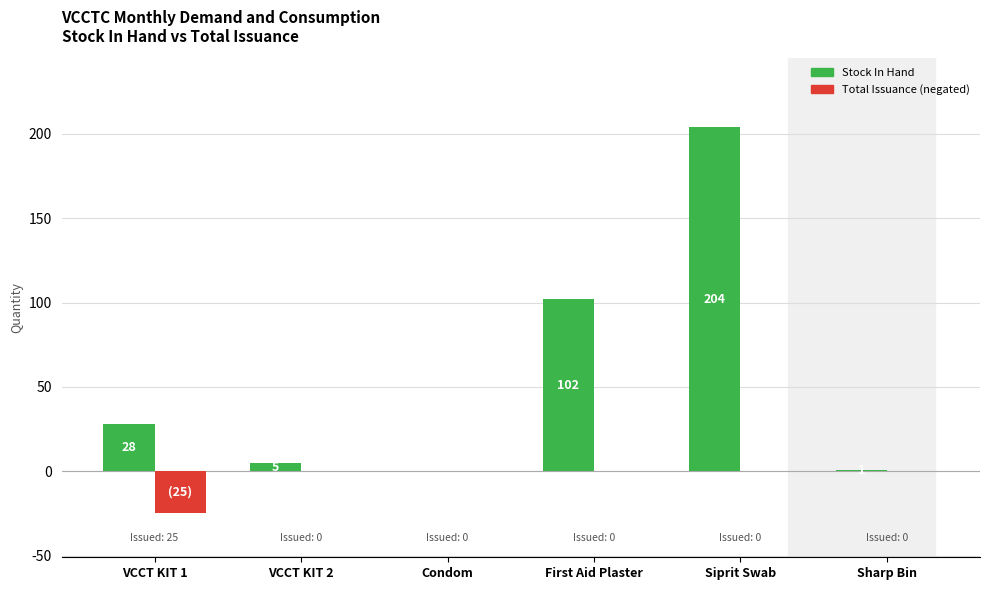

What is the total value across all series at Siprit Swab?

204